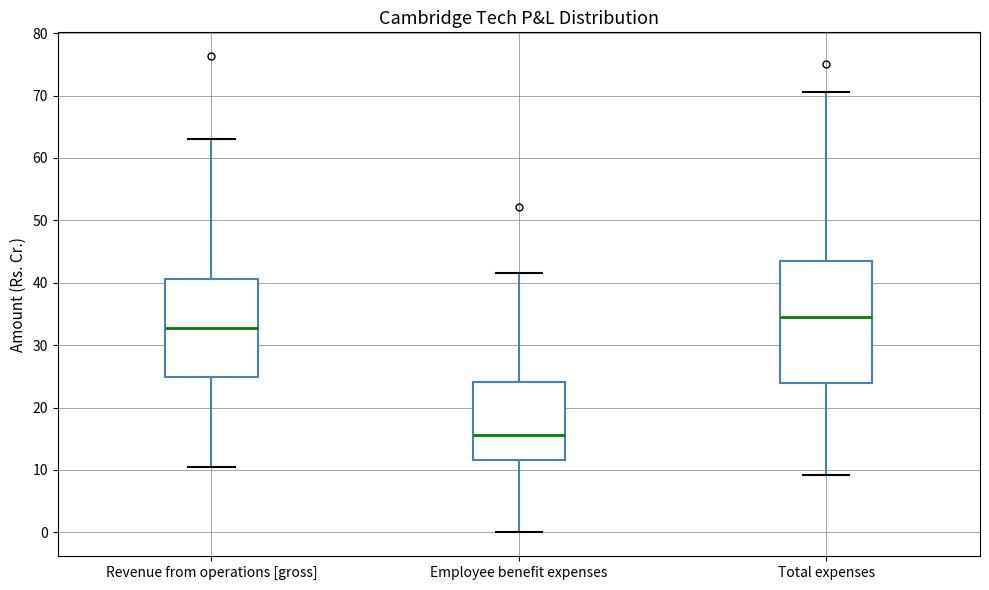

Which box has the lowest median line?

Employee benefit expenses